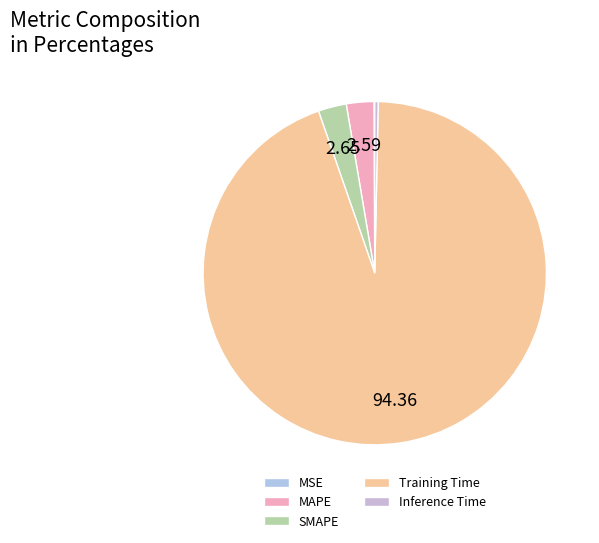

Does Training Time account for over 50% of the chart?

Yes